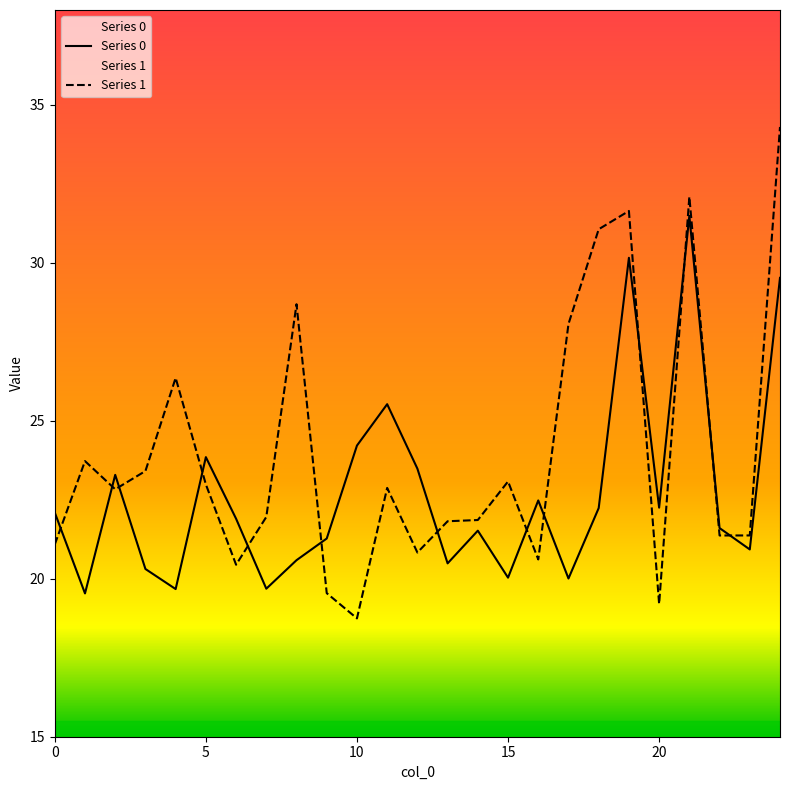

True or false: Series 0 has more than 0 points higher than both neighbors.

True